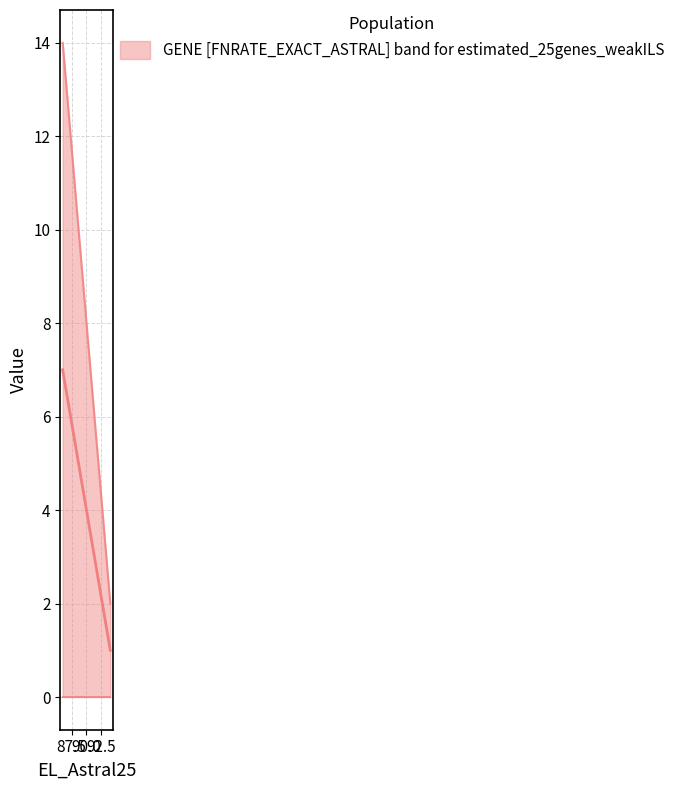

What is the difference between the maximum and minimum values?

12